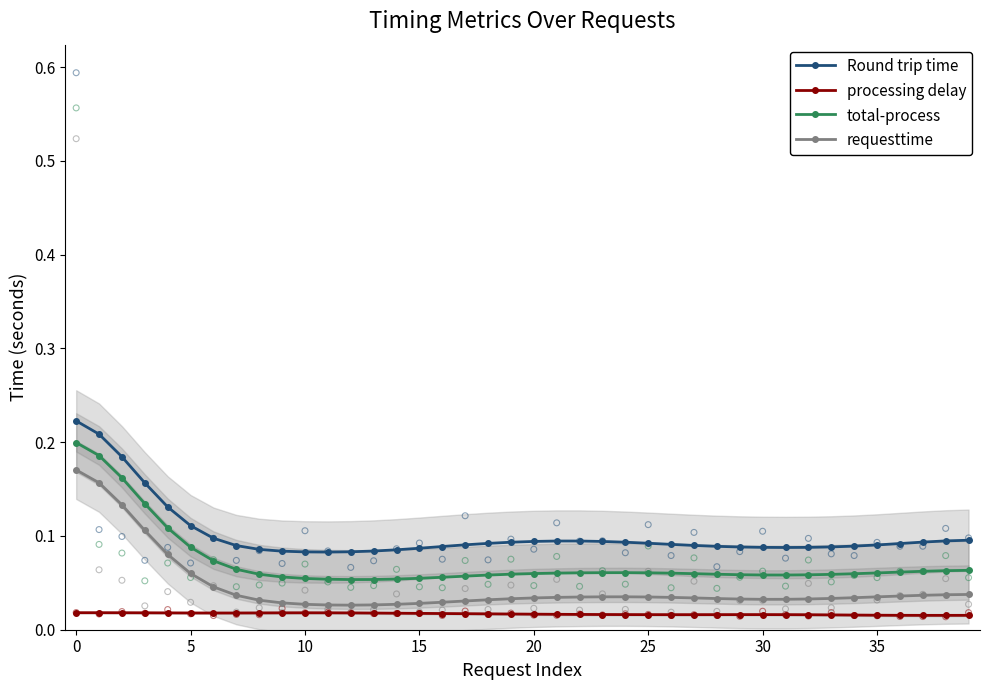

What are all the series names shown in the legend?

Round trip time, processing delay, total-process, requesttime